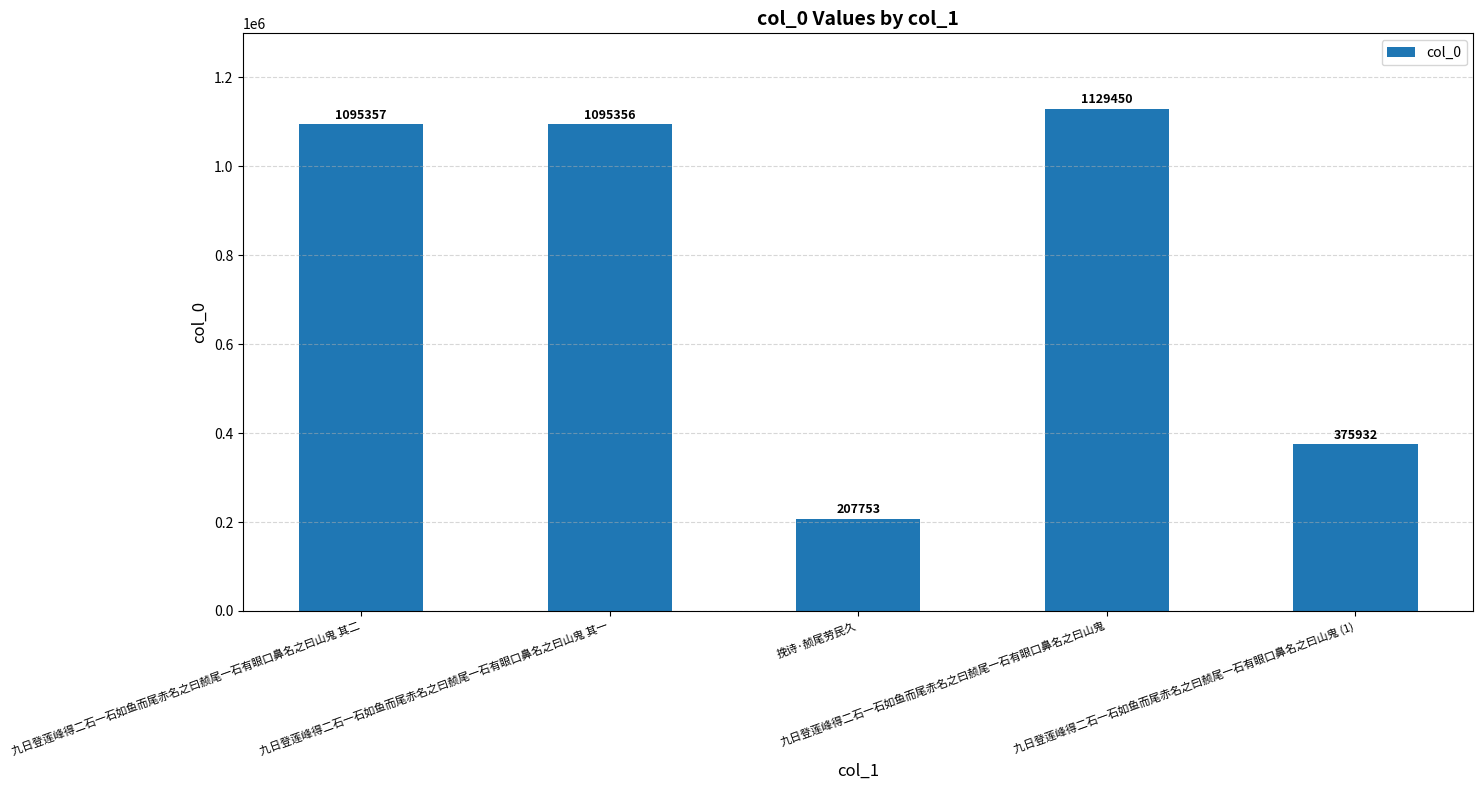

How many distinct data groups are displayed?

1